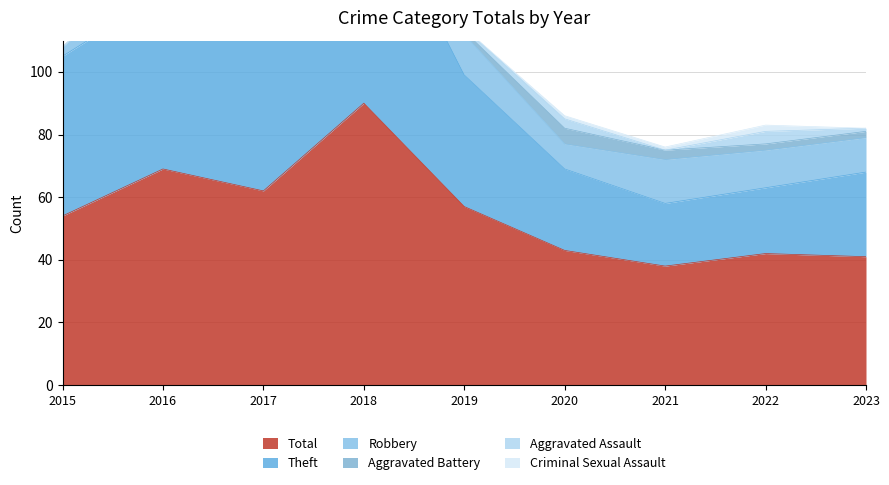

What is the difference between the maximum and second lowest values in the Theft series?

51